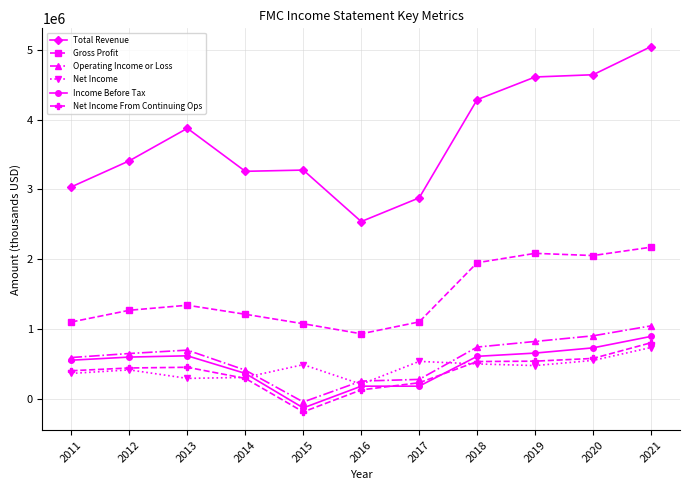

True or false: Operating Income or Loss and Gross Profit intersect in this chart.

False